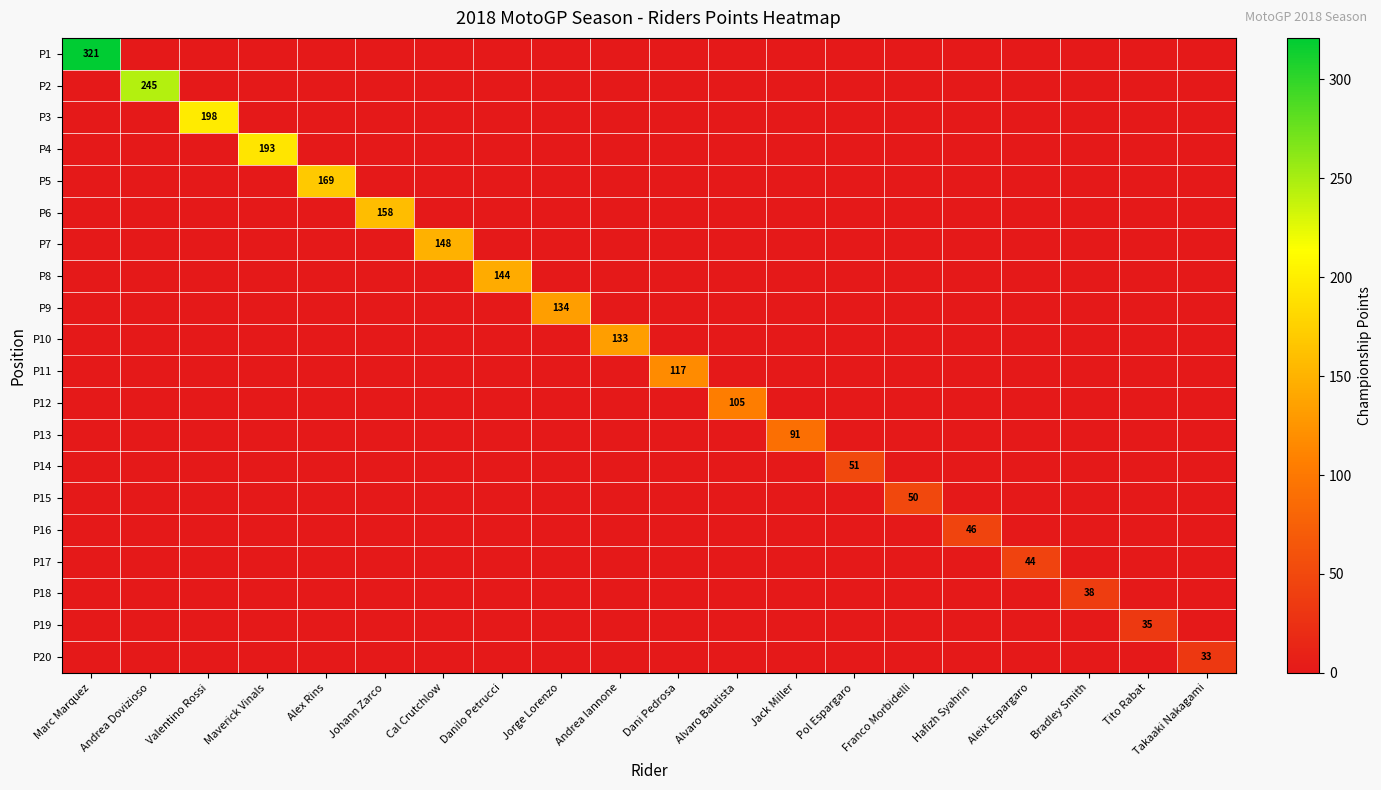

Is the value of P18 at Valentino Rossi greater than the value of P11 at Dani Pedrosa?

No